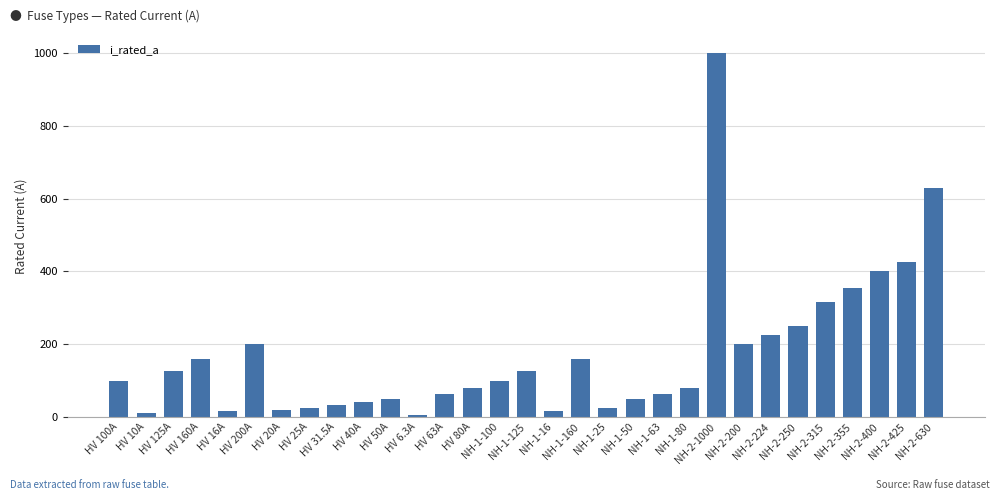

How many bars are there in total?

31